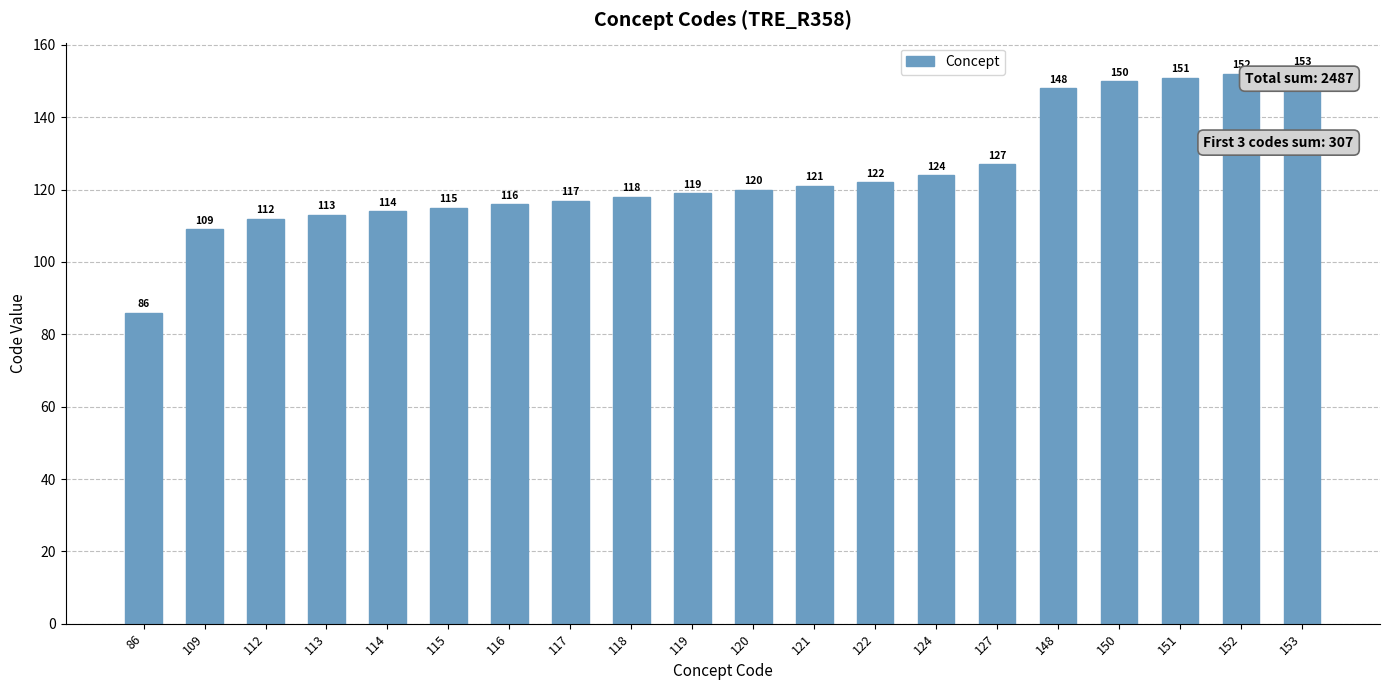

Approximately how many times larger is the value at 150 compared to 117?

1.3